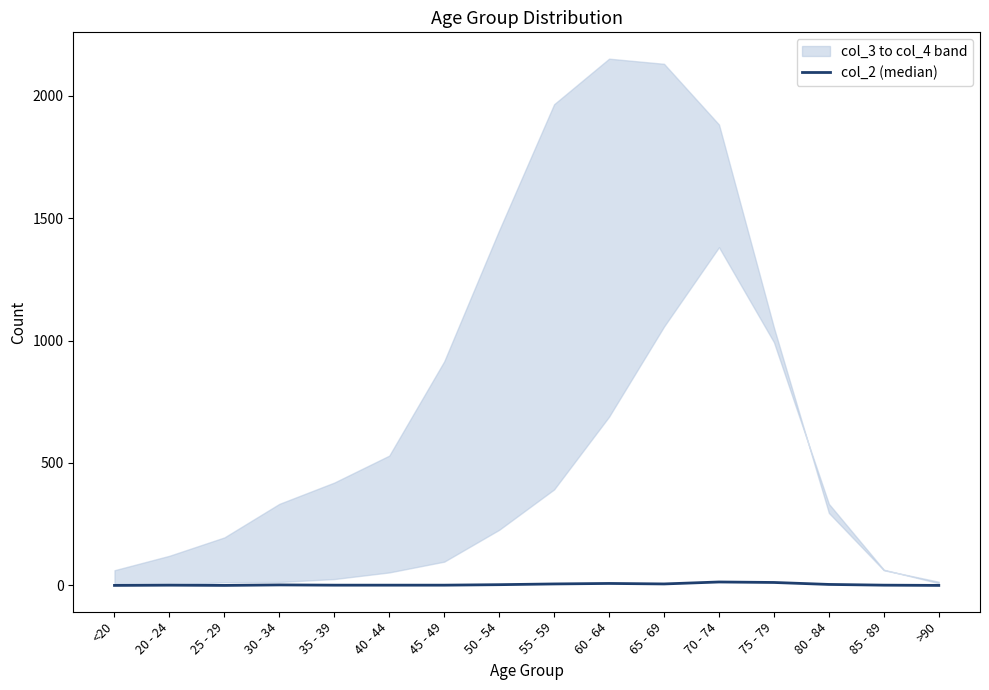

What is the label of the 9th point from the right?

50 - 54